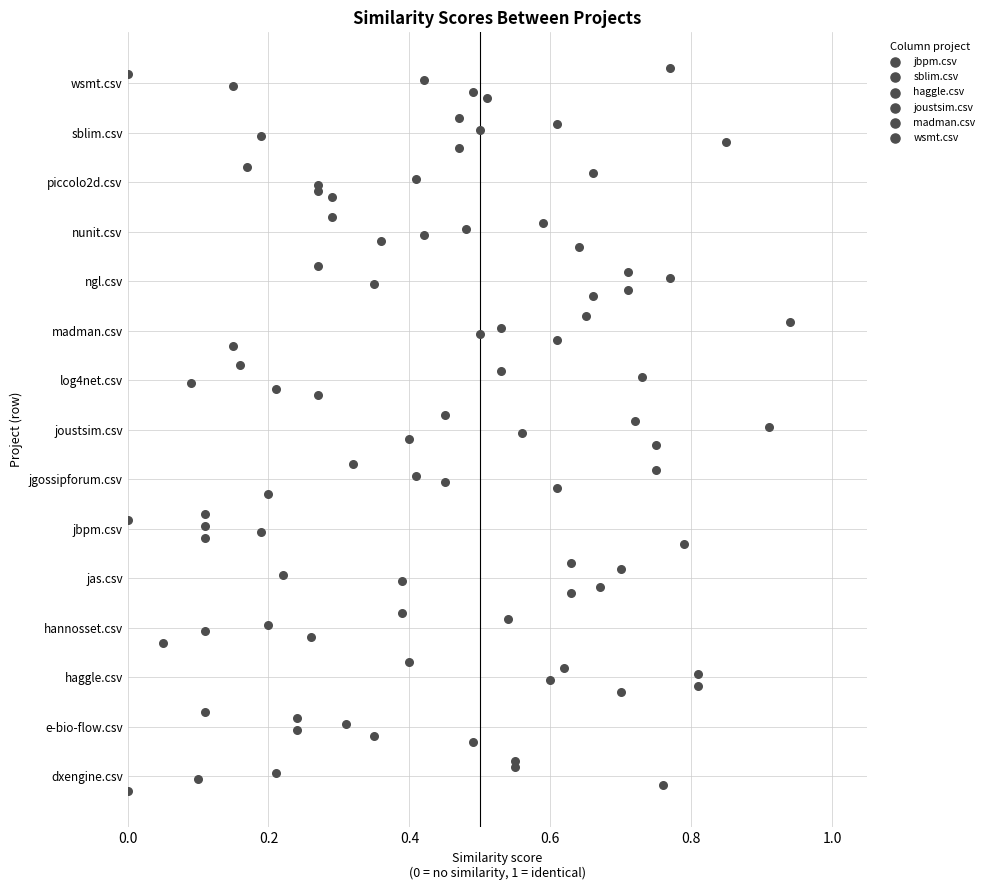

What are all the series names shown in the legend?

jbpm.csv, sblim.csv, haggle.csv, joustsim.csv, madman.csv, wsmt.csv